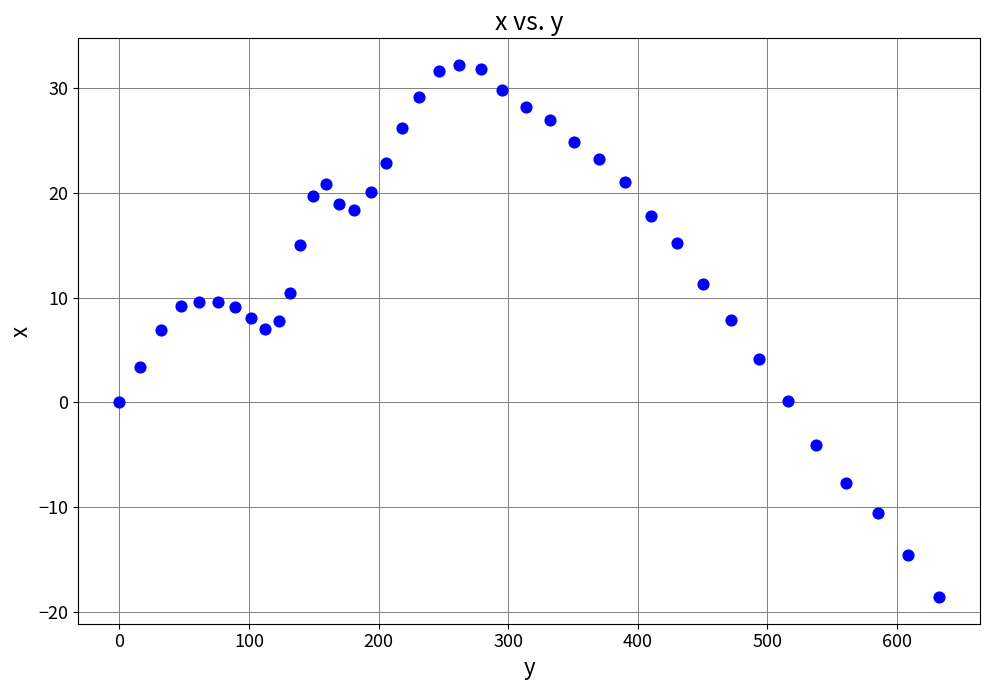

What is the range of Y values (max minus min)?

50.8